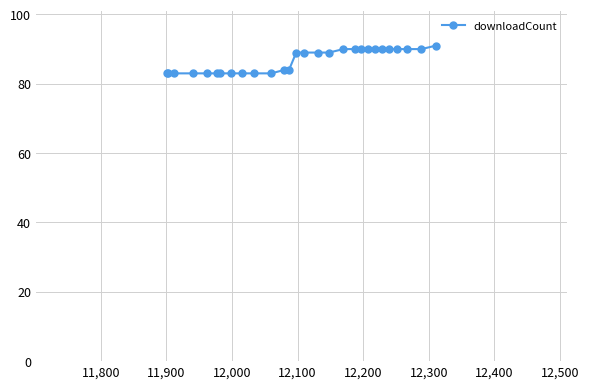

What is the greatest value displayed?

91